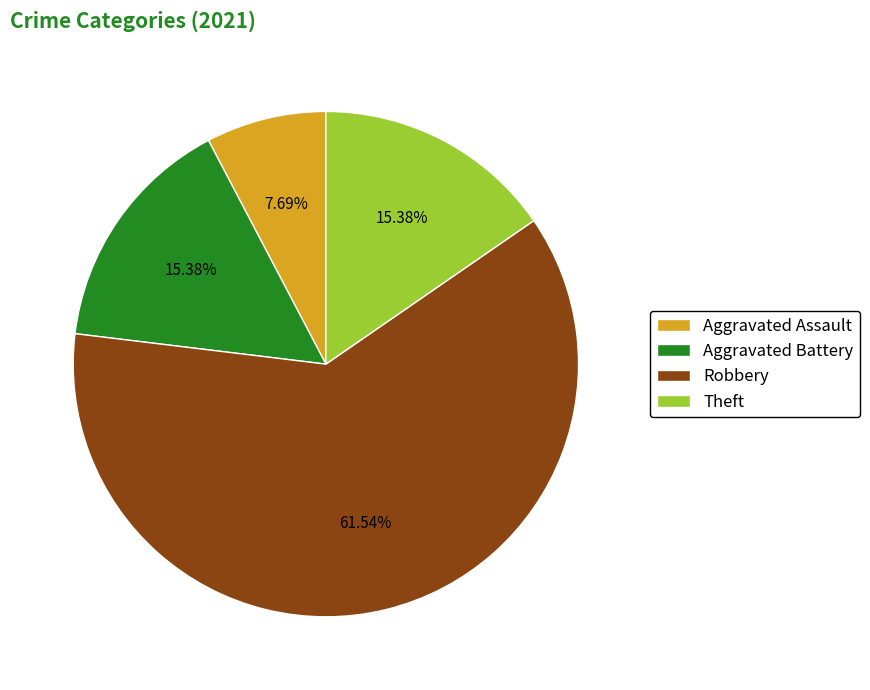

To the nearest percent, what is the difference between the largest and smallest slice percentages?

54%